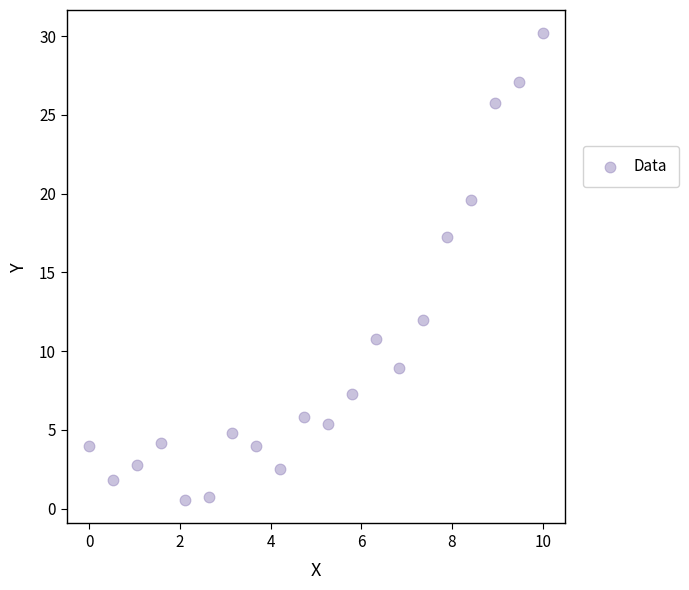

What Y value in the scatter plot is closest to 15?

17.2